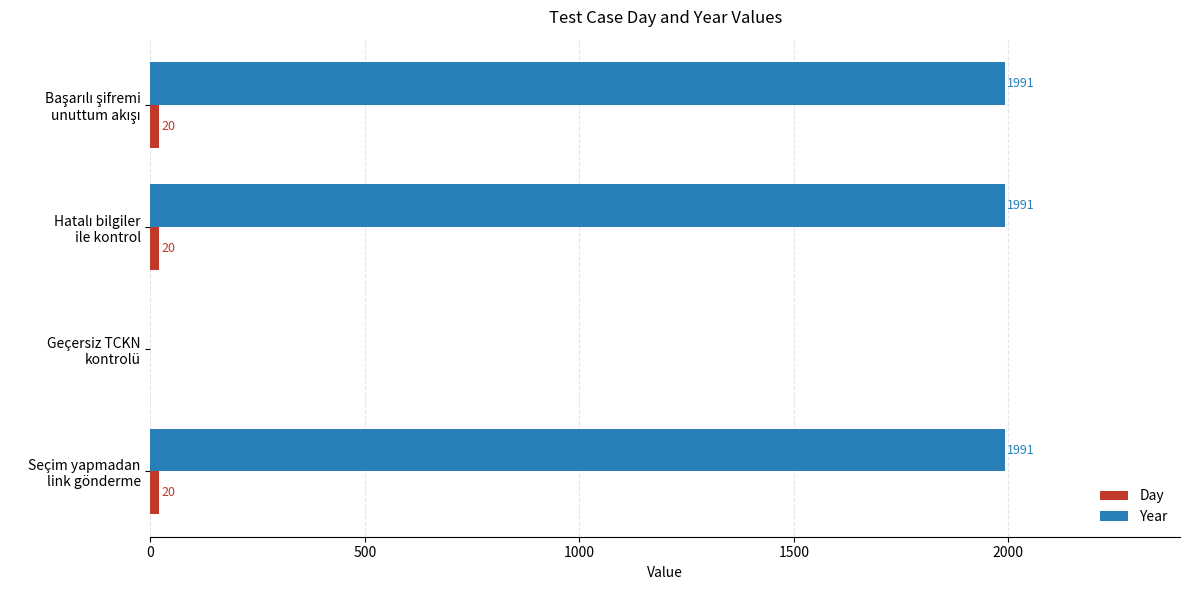

How many categories are shown in the chart?

4